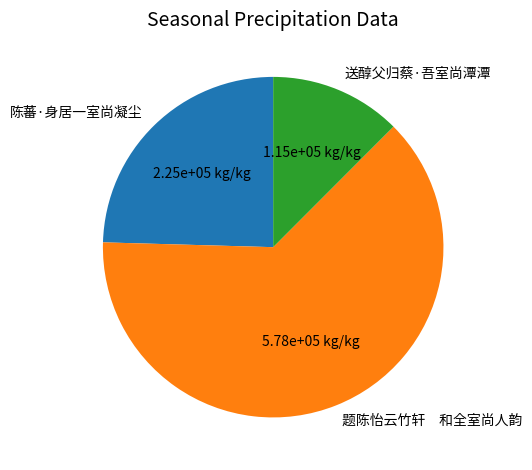

Rank the categories by value from lowest to highest.

送醇父归蔡·吾室尚潭潭, 陈蕃·身居一室尚凝尘, 题陈怡云竹轩 和全室尚人韵